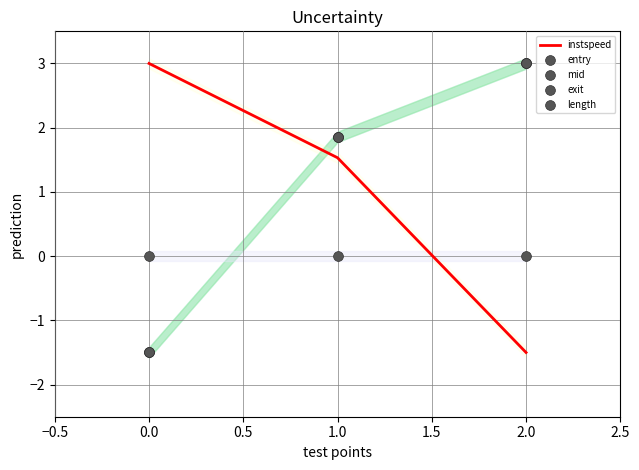

Which series has the largest Y range (max minus min)?

instspeed